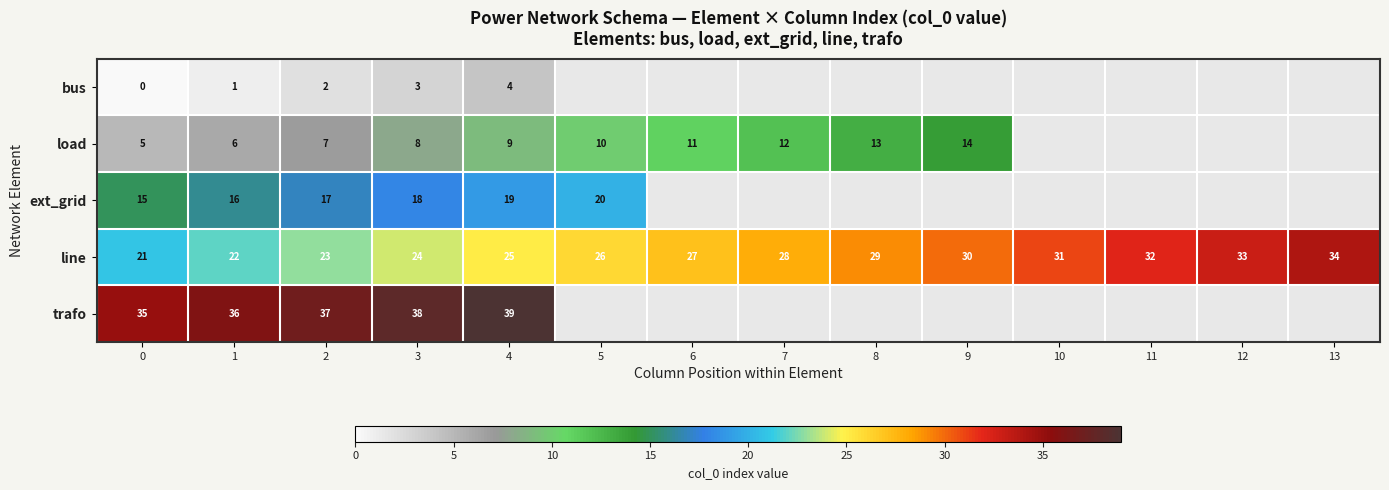

What is the difference between the second highest and minimum values in the line series?

12